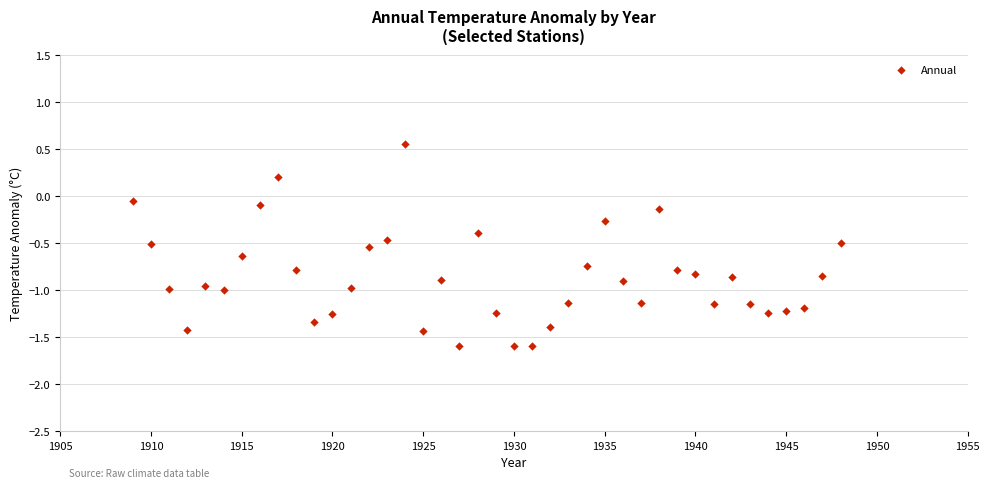

What is the range of X values (max minus min)?

39.0